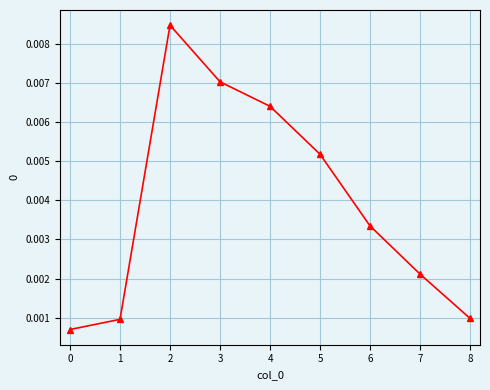

Which has a higher value, 5 or 4?

4